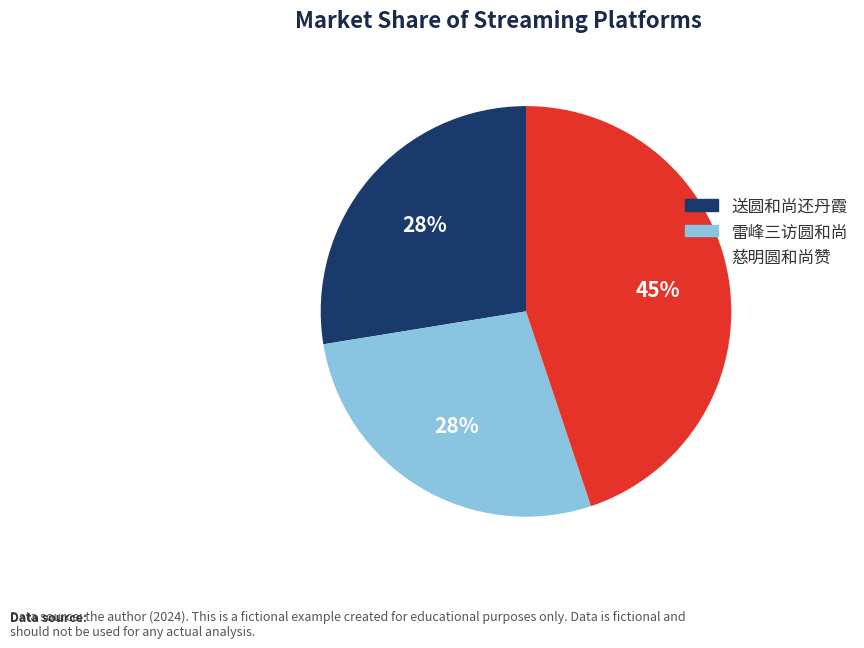

Count the number of slices in the pie.

3